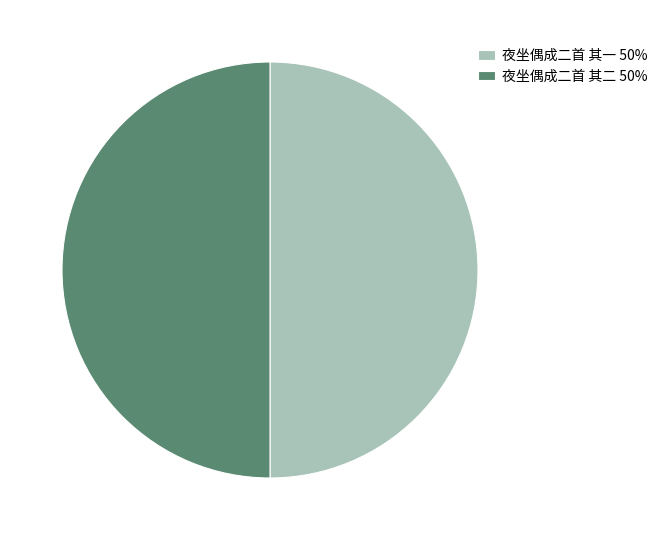

Is it true that 夜坐偶成二首 其一 is 50% of the pie?

True